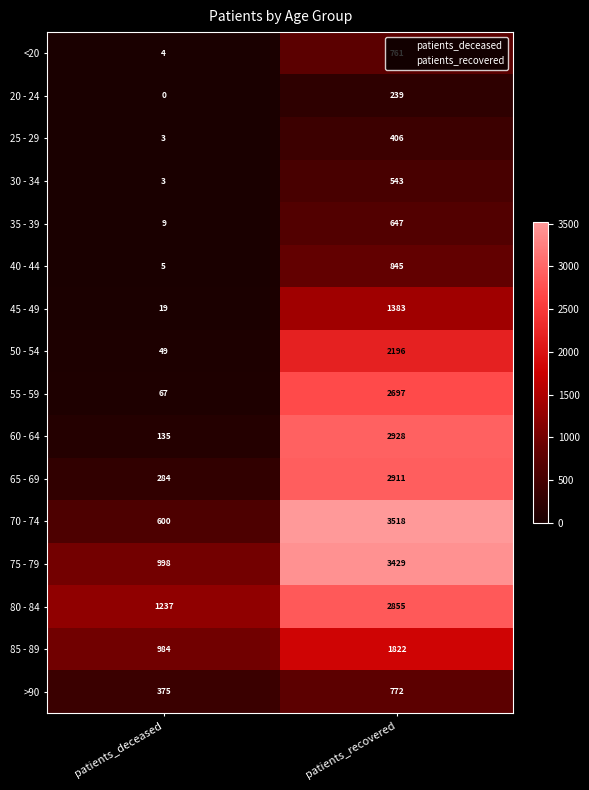

Reading left to right, what are all the values shown in this chart?

<20: 4	761
20 - 24: 0	239
25 - 29: 3	406
30 - 34: 3	543
35 - 39: 9	647
40 - 44: 5	845
45 - 49: 19	1383
50 - 54: 49	2196
55 - 59: 67	2697
60 - 64: 135	2928
65 - 69: 284	2911
70 - 74: 600	3518
75 - 79: 998	3429
80 - 84: 1237	2855
85 - 89: 984	1822
>90: 375	772